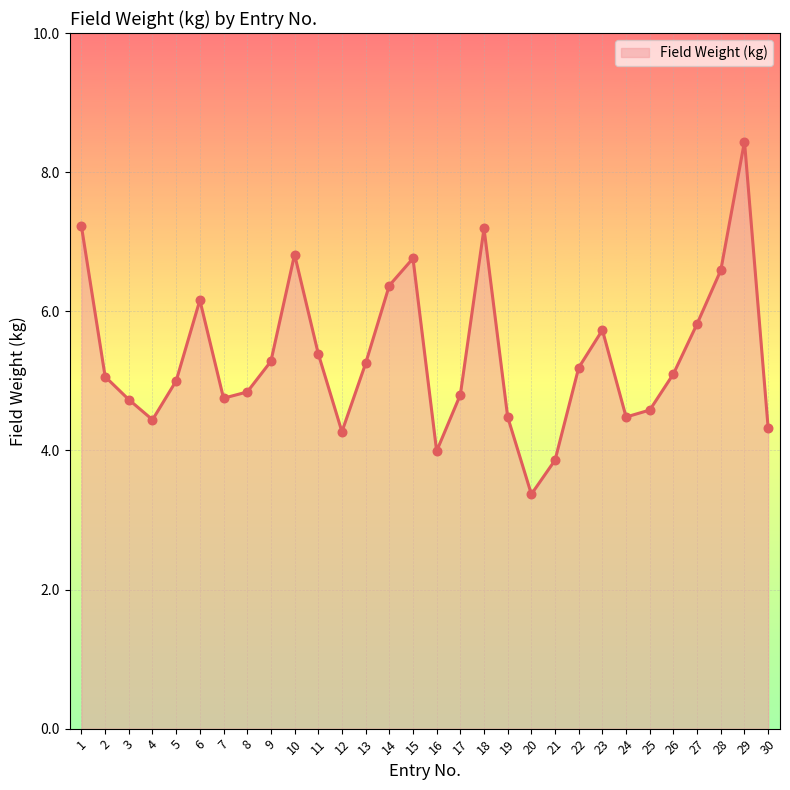

Approximately how many times larger is the value at 24 compared to 26?

0.9